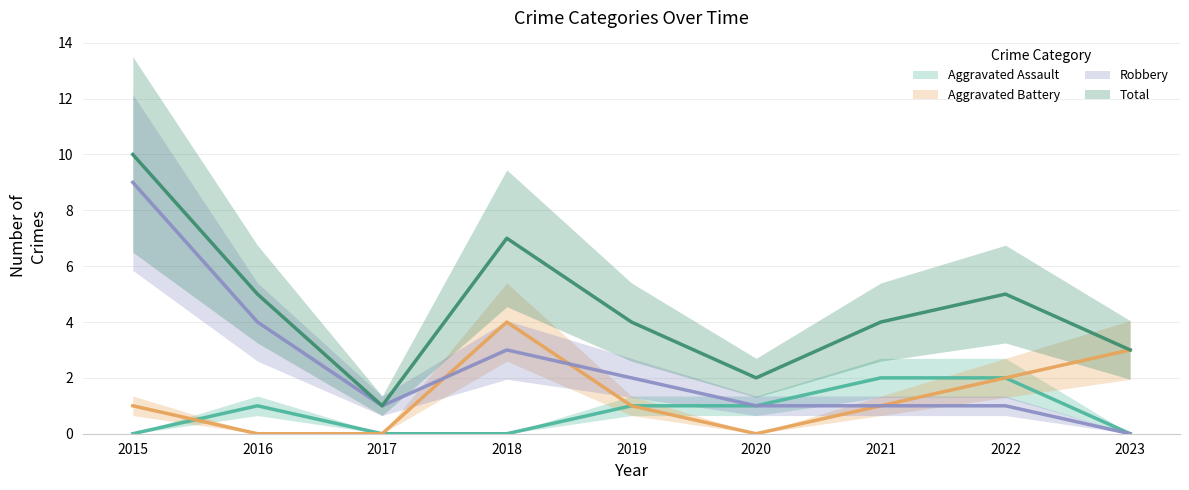

At 2019, list the series in order from largest to smallest.

Total, Robbery, Aggravated Assault, Aggravated Battery